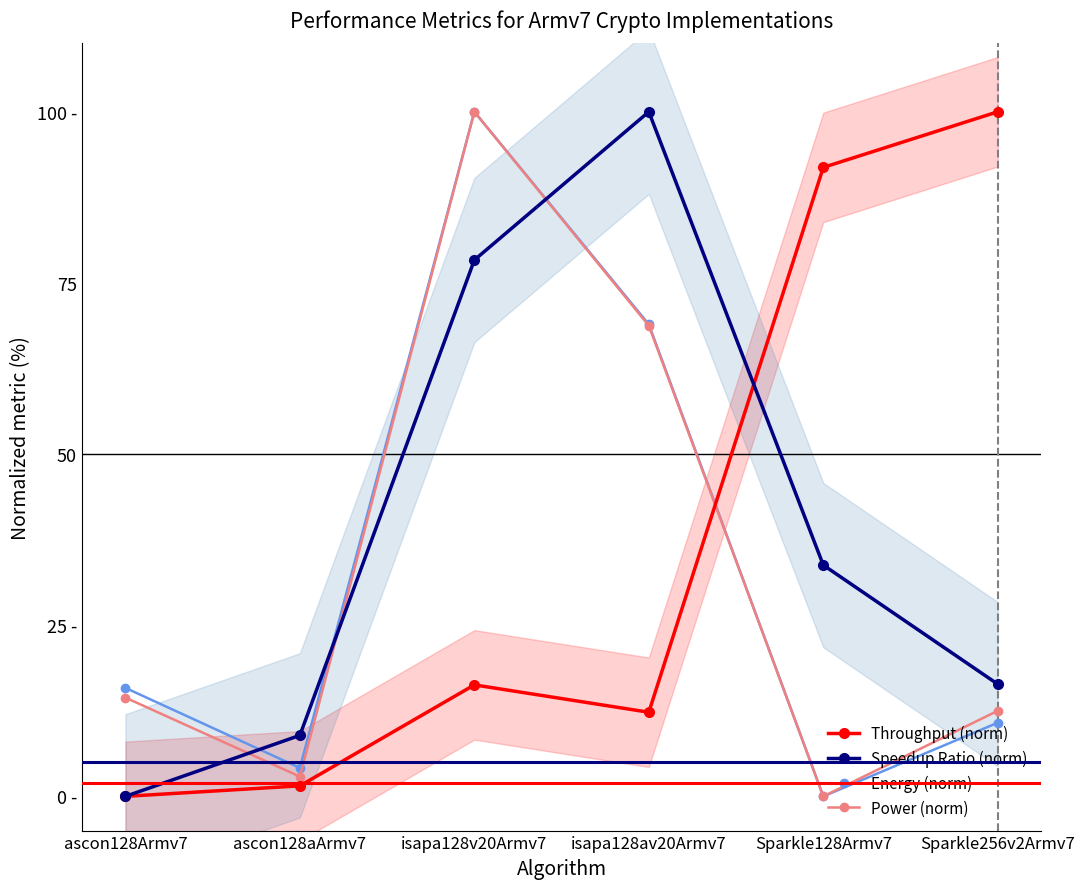

Which category has the highest value in the Throughput (norm) series?

Sparkle256v2Armv7